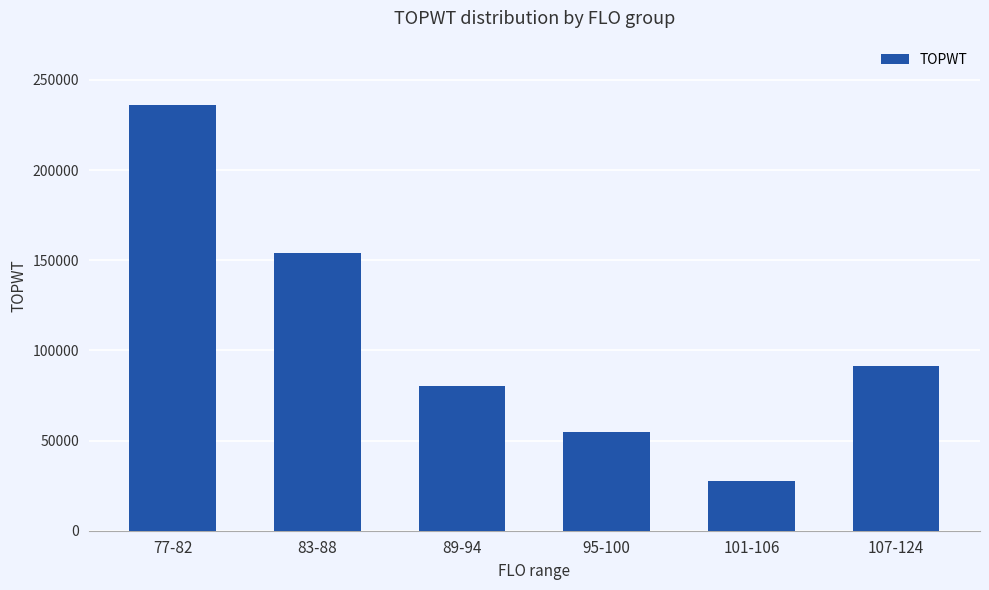

Between 95-100 and 101-106, which is larger?

95-100